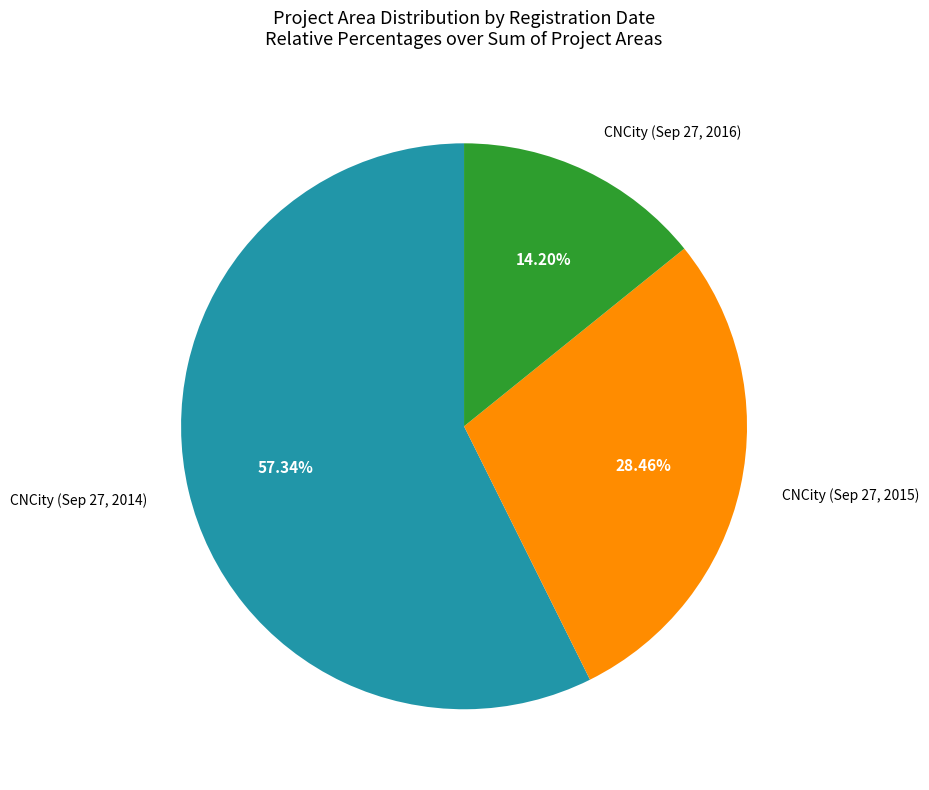

Does any single category account for the majority?

Yes